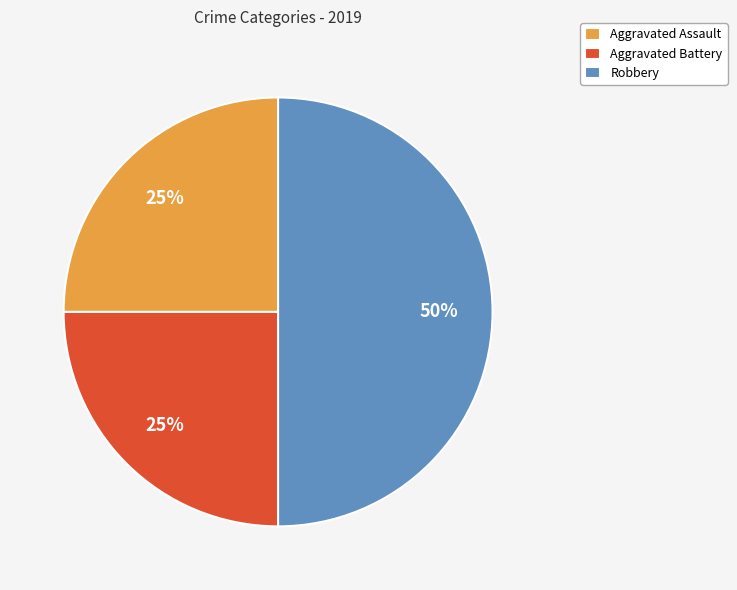

To the nearest percent, what is the difference between the largest and smallest slice percentages?

25%